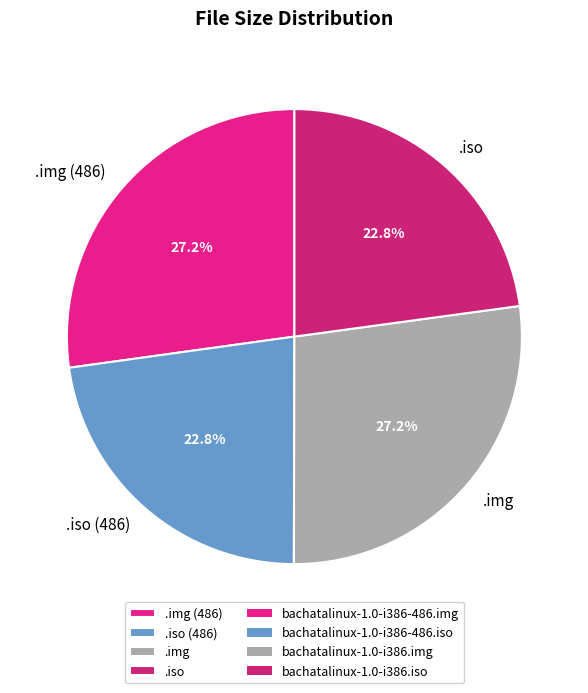

Combined, do .img (486) and .img account for over 50%?

Yes